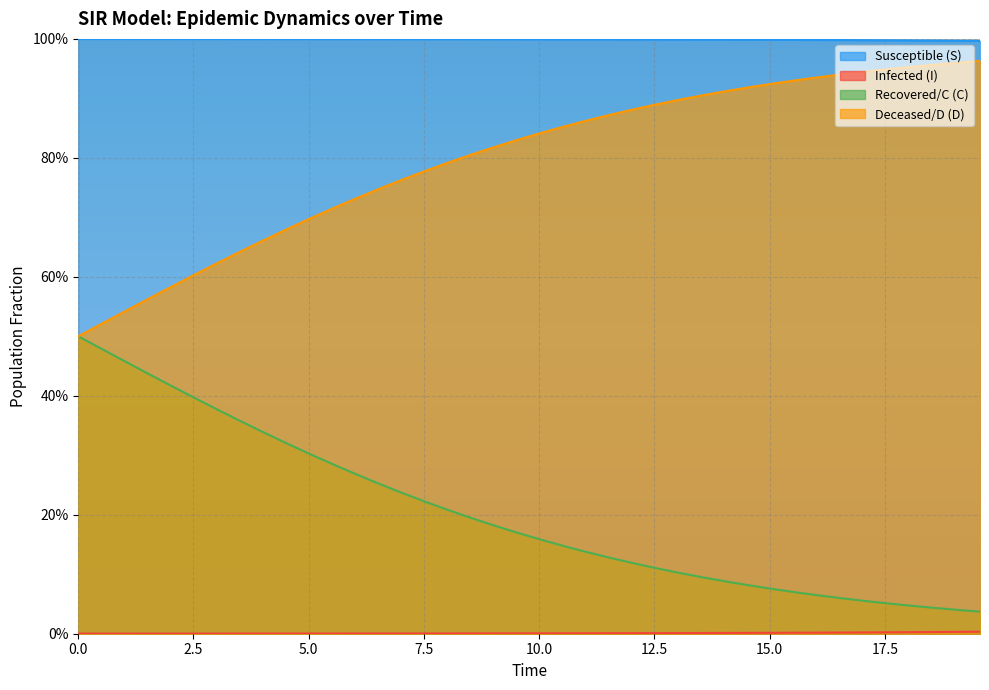

True or false: I and S intersect in this chart.

False